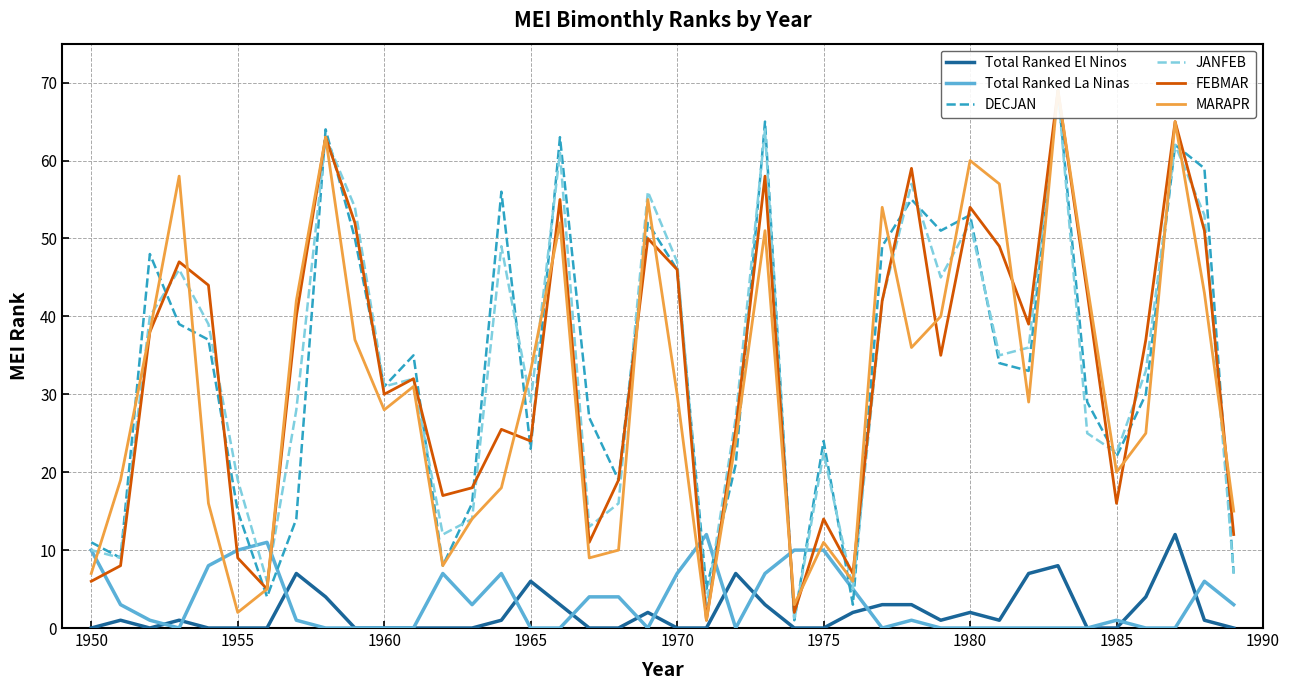

List the series in order of their peak value, lowest first.

Total Ranked El Ninos, Total Ranked La Ninas, DECJAN, JANFEB, FEBMAR, MARAPR